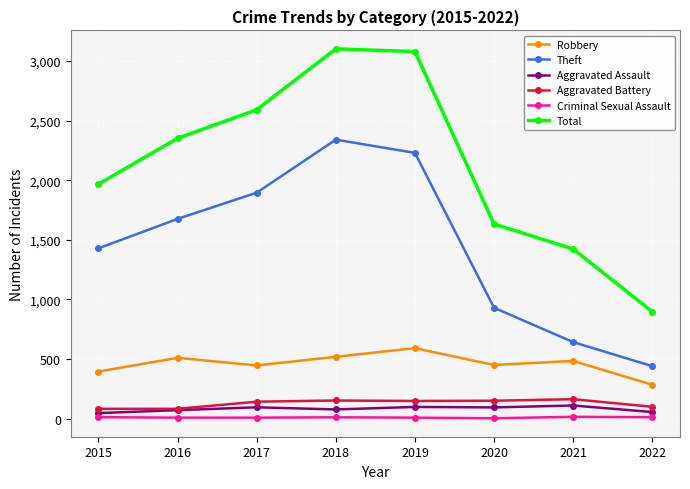

What is the total value across all series at 2022?

1787